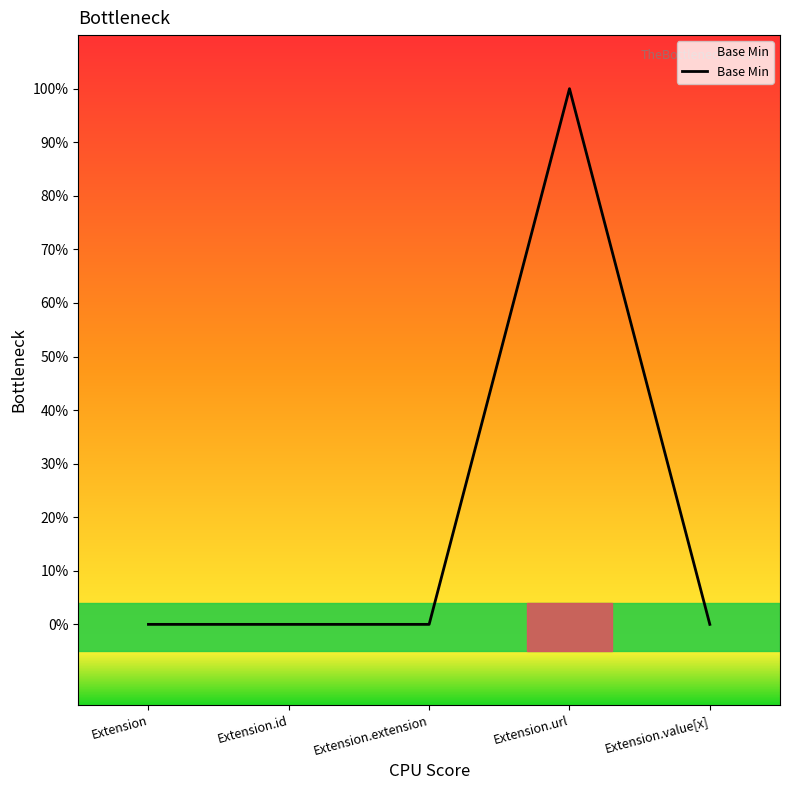

Is this an area chart (filled region under the line)?

No